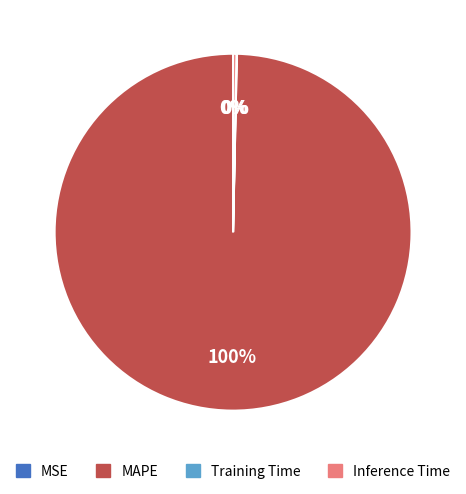

Is MAPE the majority of the pie?

Yes